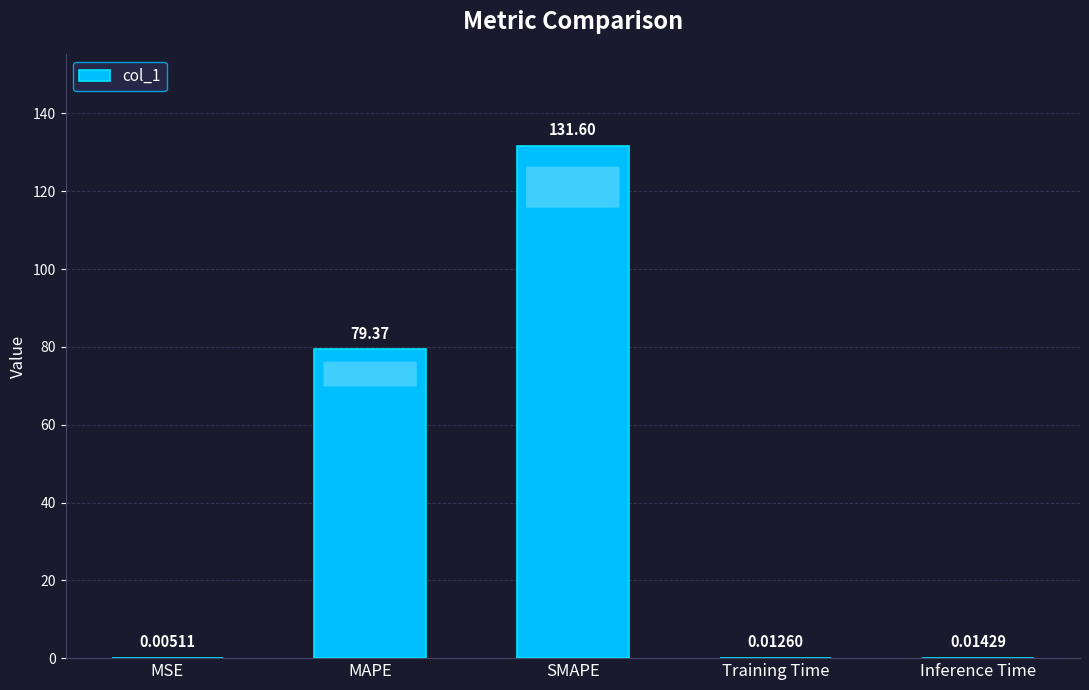

Which label corresponds to the largest value in the chart?

SMAPE